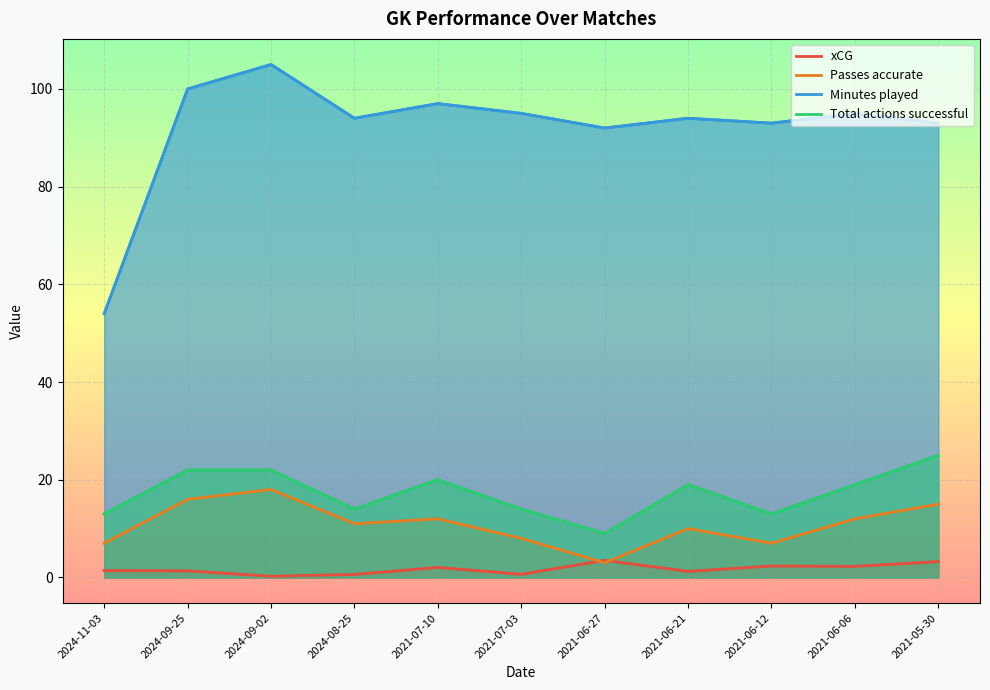

Where is Passes accurate nearest to the value 10?

2021-06-21